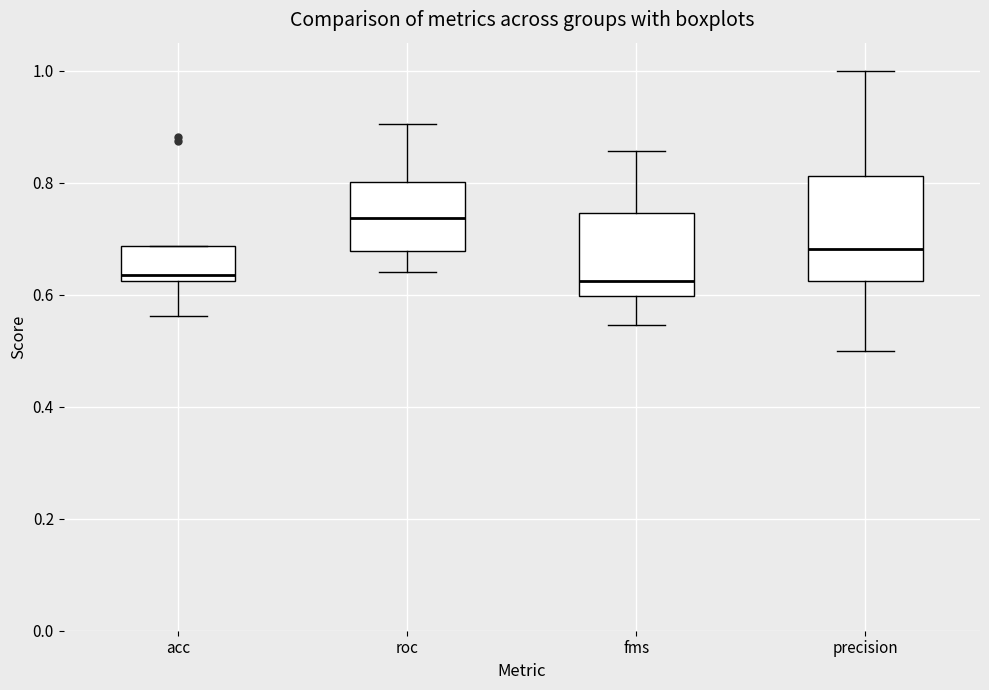

Reading left to right, transcribe this box plot: for each box, give where its median line is, the range the box spans, and where its two whiskers end, as read against the y-axis. The values are not printed on the chart, so give them approximately, as read against the axis.

acc: median 0.64, box 0.62 to 0.68, whiskers 0.56 to 0.68
roc: median 0.74, box 0.68 to 0.80, whiskers 0.64 to 0.90
fms: median 0.62, box 0.60 to 0.74, whiskers 0.54 to 0.86
precision: median 0.68, box 0.62 to 0.82, whiskers 0.50 to 1.00